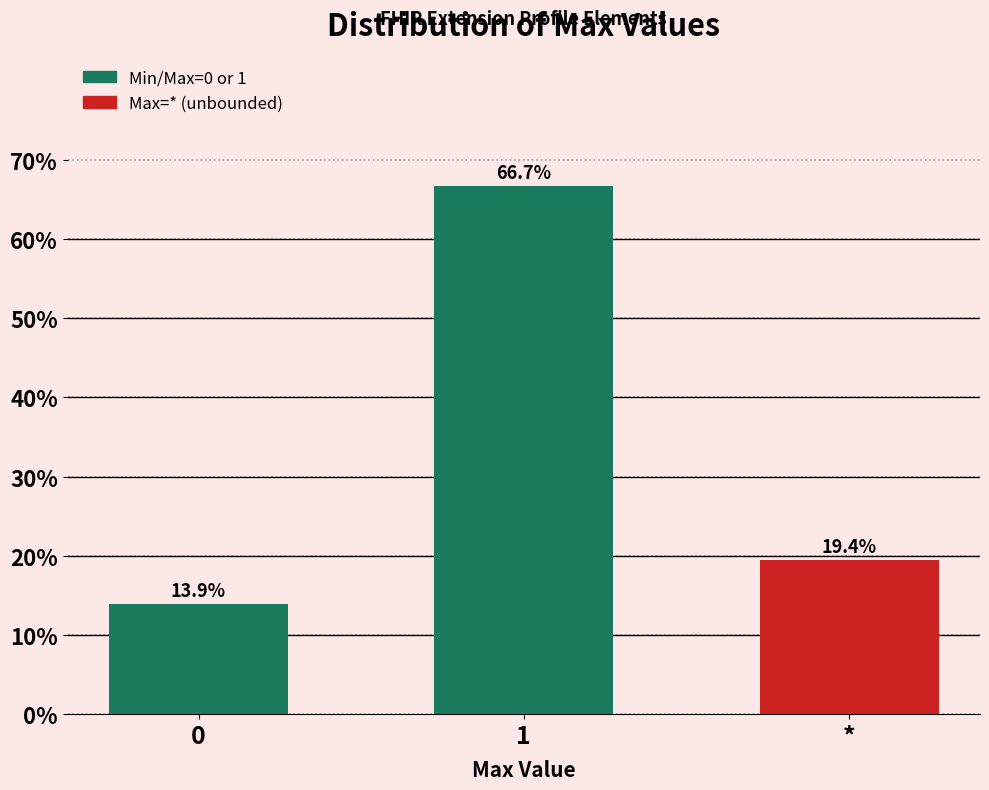

Reading left to right, transcribe all the data shown in this chart.

0=13.9	1=66.7	*=19.4